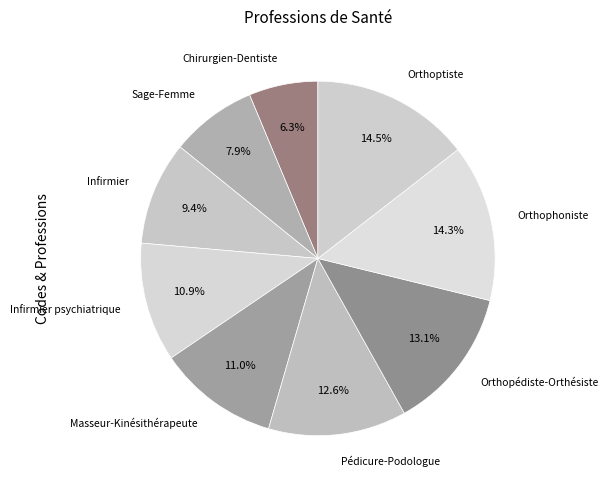

Is there any slice that represents more than half of the pie?

No